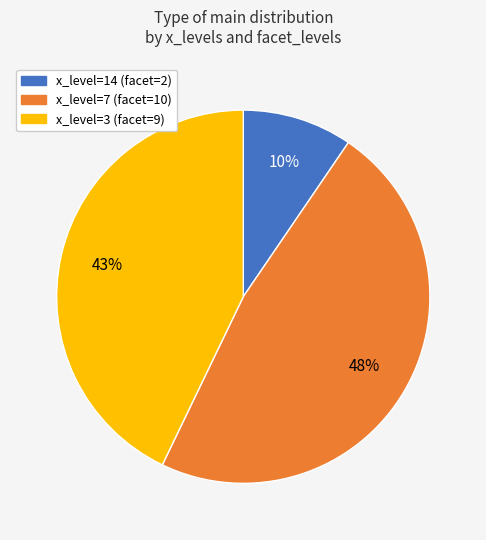

Does any single category account for the majority?

No